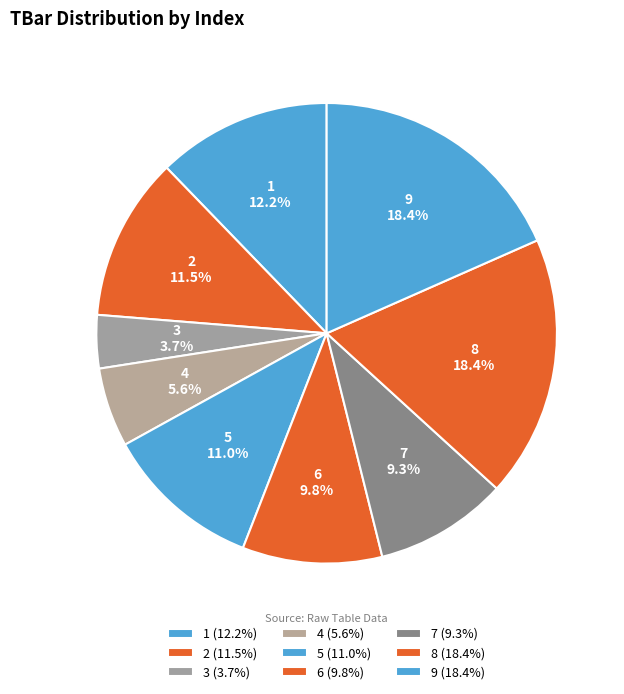

To the nearest percent, what percentage of the pie is 1?

12%